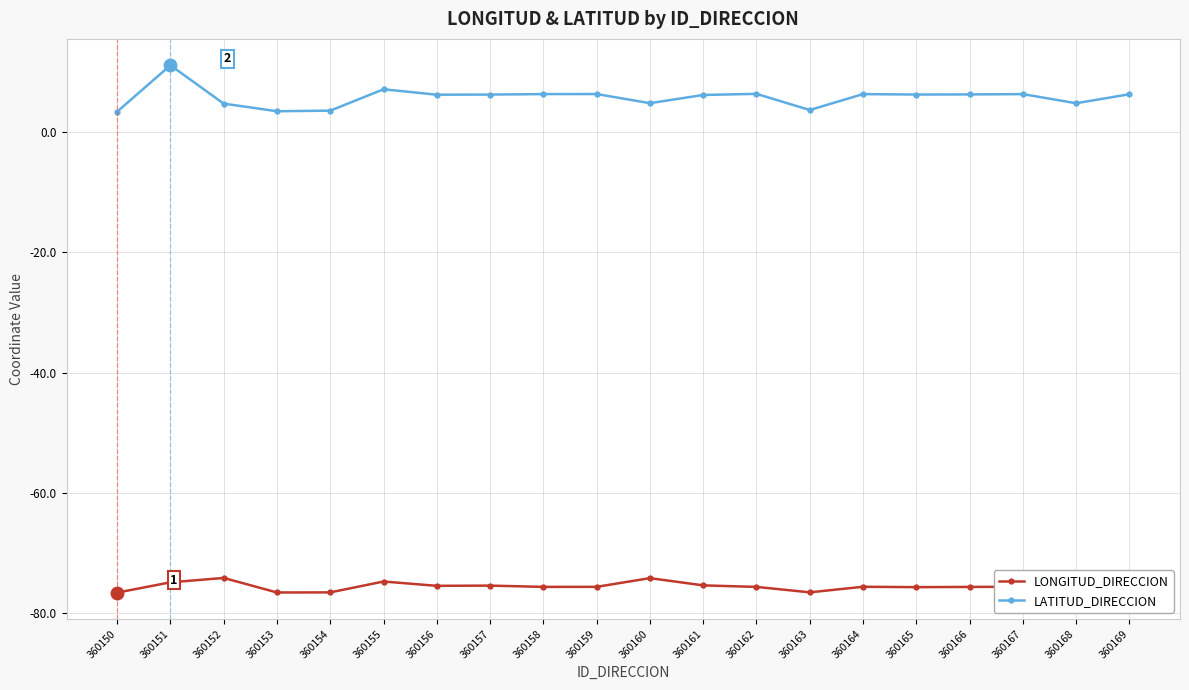

What is the approximate value of LONGITUD_DIRECCION at 360165?

-75.6